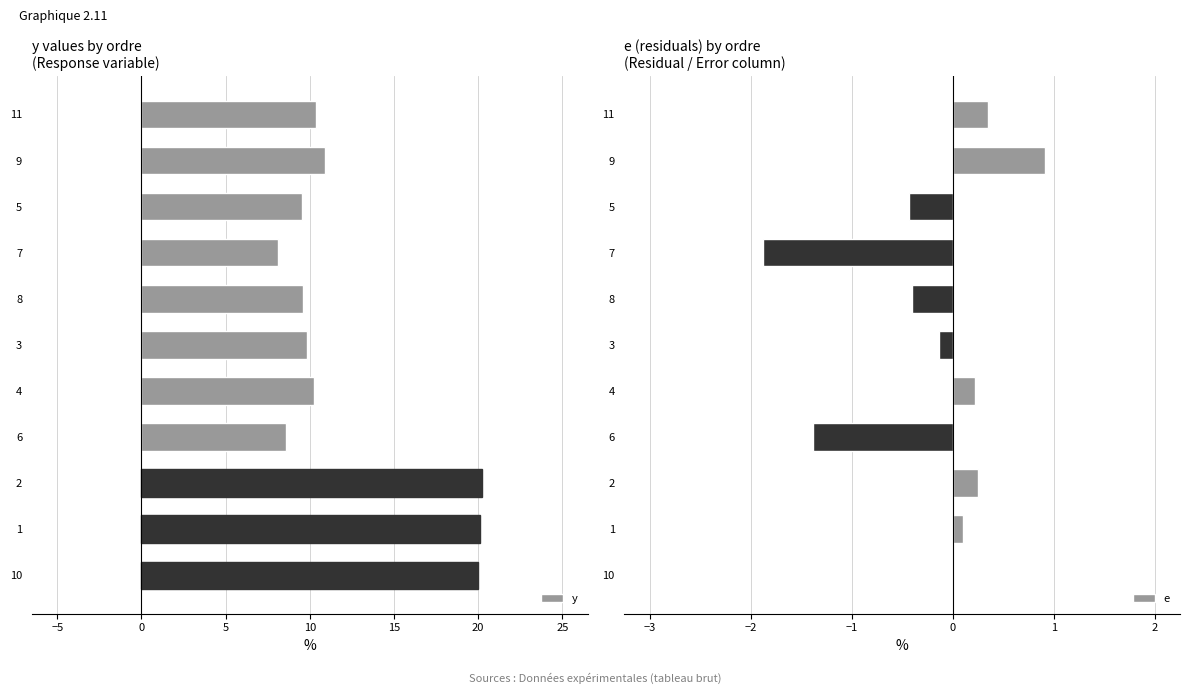

Does the chart contain any negative values?

Yes